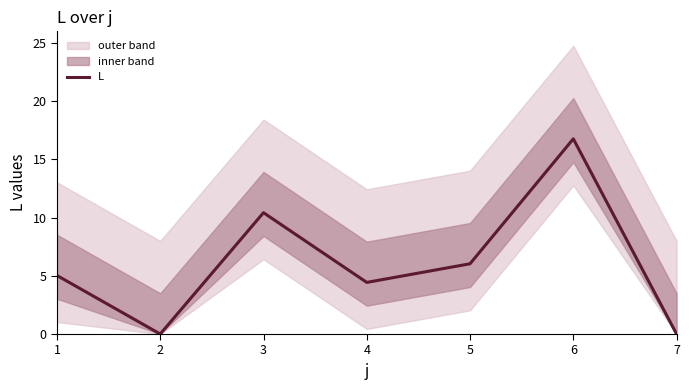

Count the number of values greater than 5.

4